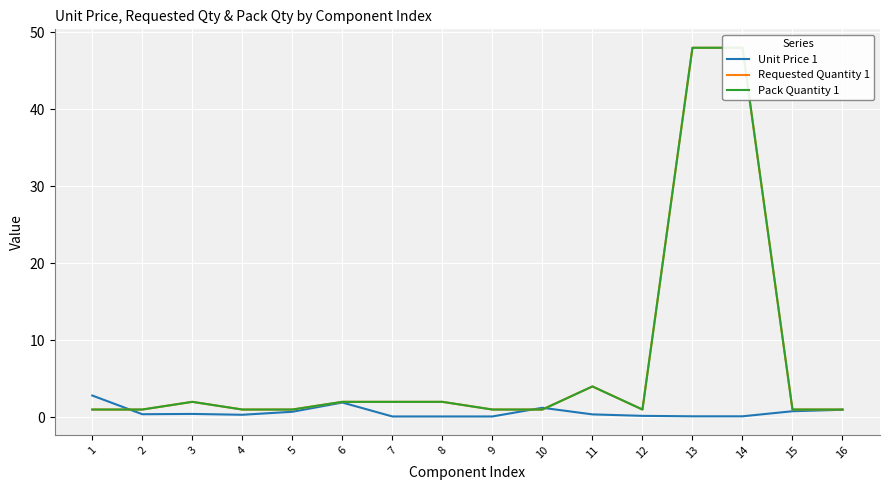

Which series ends up on top after the final intersection of Unit Price 1 and Requested Quantity 1?

Requested Quantity 1